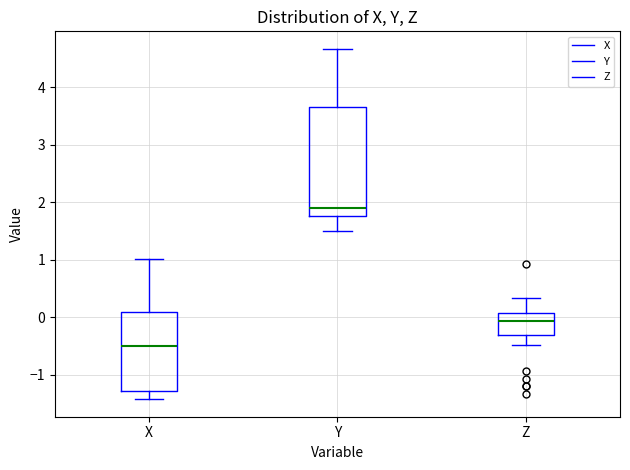

Reading left to right, transcribe this box plot: for each box, give where its median line is, the range the box spans, and where its two whiskers end, as read against the y-axis. The values are not printed on the chart, so give them approximately, as read against the axis.

X: median -0.5, box -1.3 to 0.1, whiskers -1.4 to 1.0
Y: median 1.9, box 1.8 to 3.7, whiskers 1.5 to 4.7
Z: median -0.1, box -0.3 to 0.1, whiskers -0.5 to 0.3